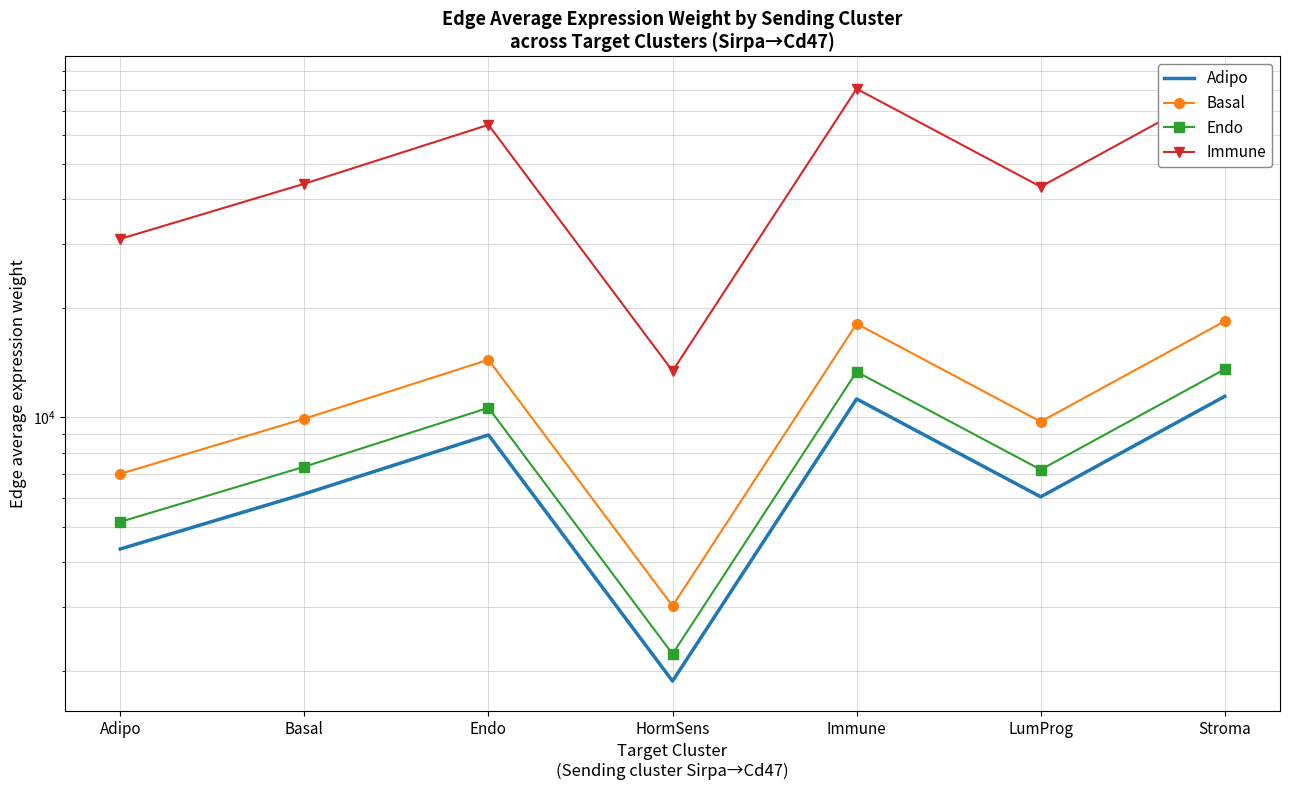

In Basal, how many points are higher than both neighbors (excluding endpoints)?

2